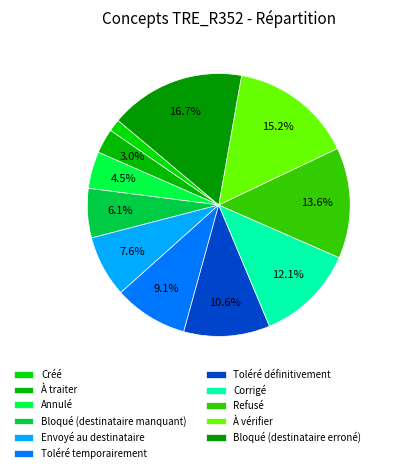

Rank the categories by value from highest to lowest.

Bloqué (destinataire erroné), À vérifier, Refusé, Corrigé, Toléré définitivement, Toléré temporairement, Envoyé au destinataire, Bloqué (destinataire manquant), Annulé, À traiter, Créé